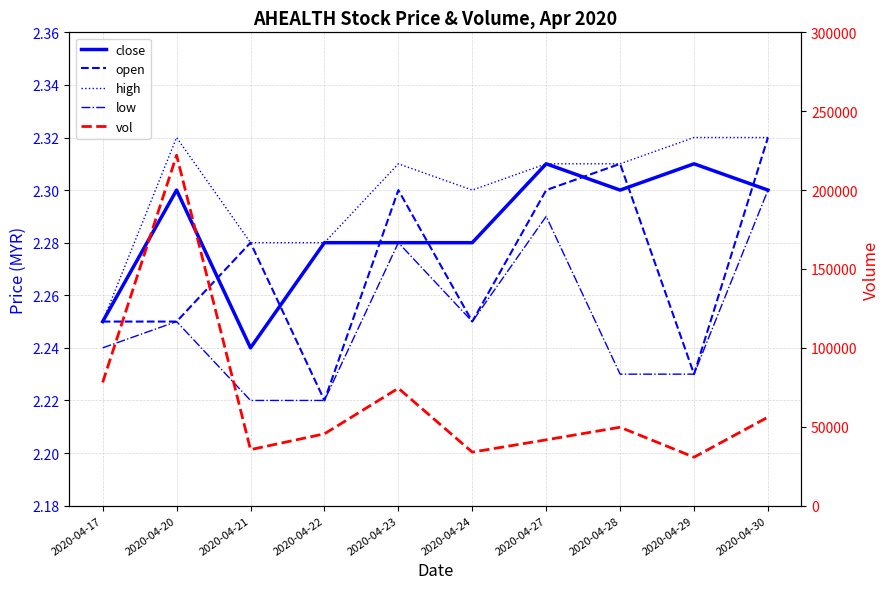

Reading left to right, extract all data points from this chart.

close: 2.2	2.3	2.2	2.3	2.3	2.3	2.3	2.3	2.3	2.3
open: 2.2	2.2	2.3	2.2	2.3	2.2	2.3	2.3	2.2	2.3
high: 2.2	2.3	2.3	2.3	2.3	2.3	2.3	2.3	2.3	2.3
low: 2.2	2.2	2.2	2.2	2.3	2.2	2.3	2.2	2.2	2.3
vol: 78100.0	222100.0	35500.0	45500.0	74400.0	33900.0	41700.0	49700.0	30700.0	56100.0